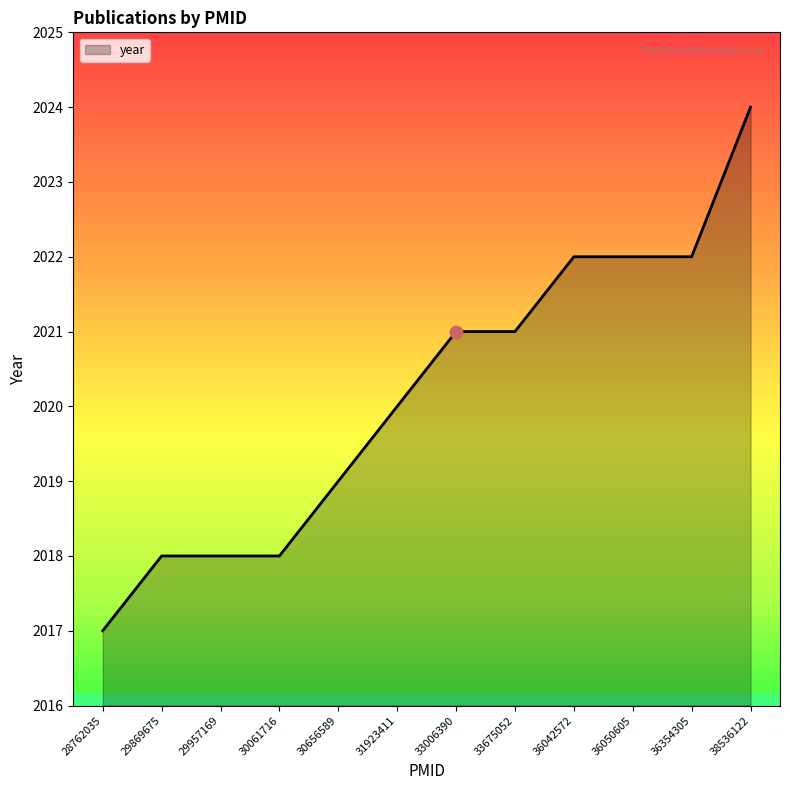

Between 28762035 and 29869675, which is larger?

29869675